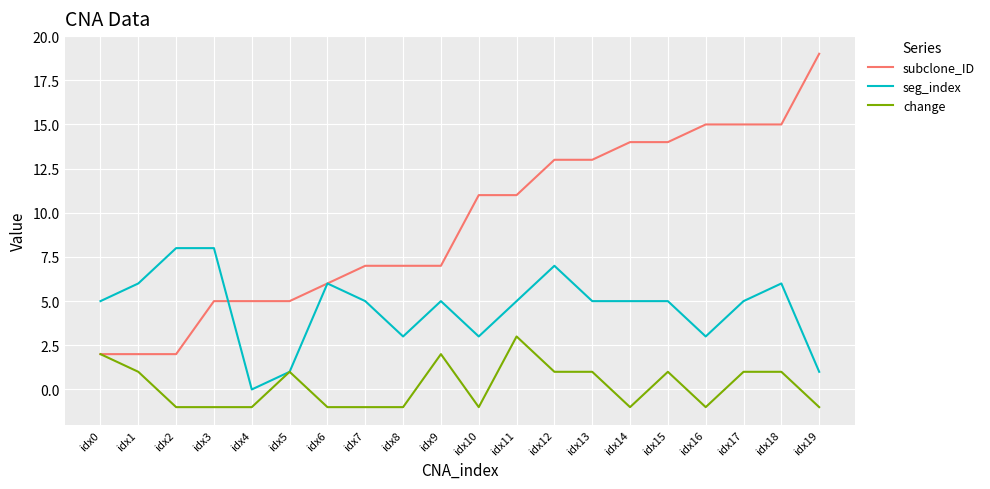

Is the value of change at idx1 greater than the value of seg_index at idx11?

No